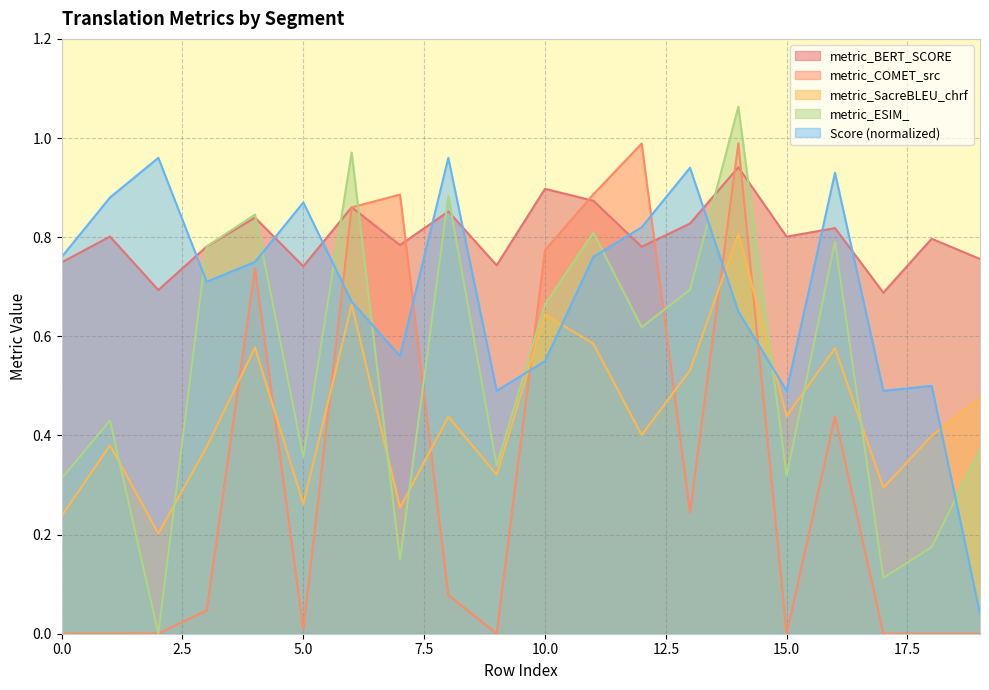

True or false: Score and metric_COMET_src intersect in this chart.

True